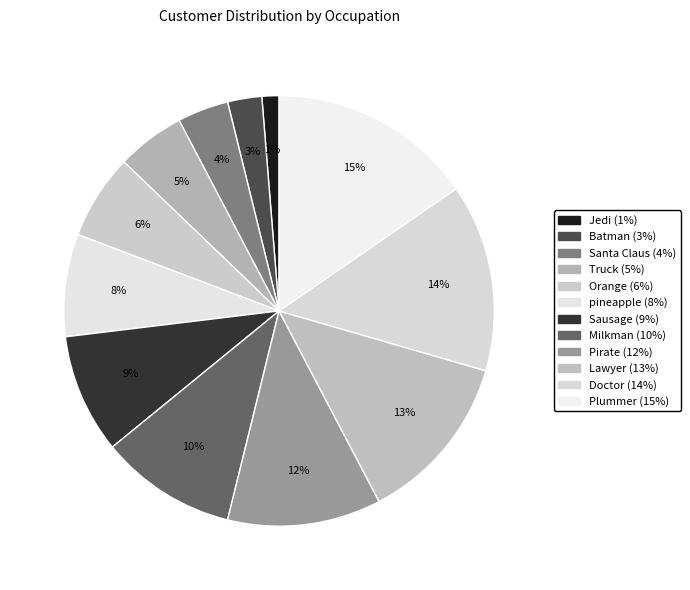

What percentage is the Milkman slice, to the nearest percent?

10%